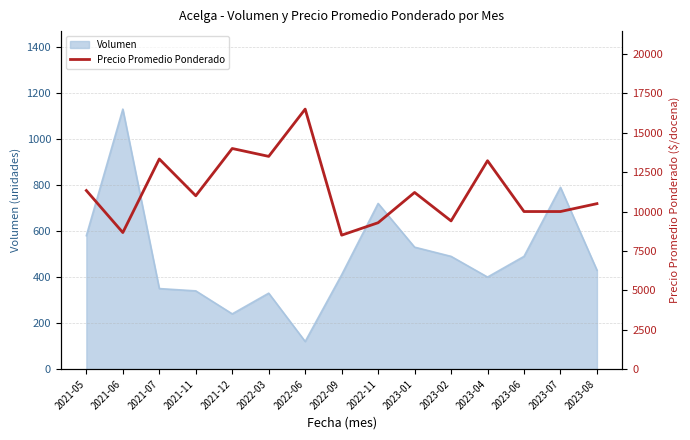

What is the minimum value for Volumen?

120